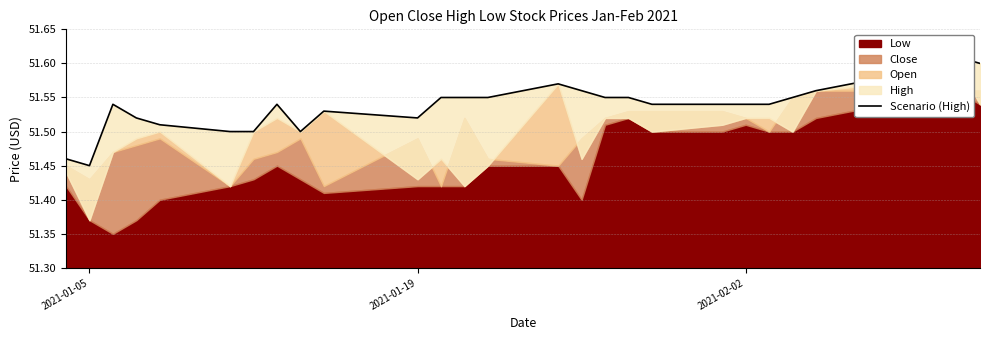

What is the maximum value shown in the chart?

51.6